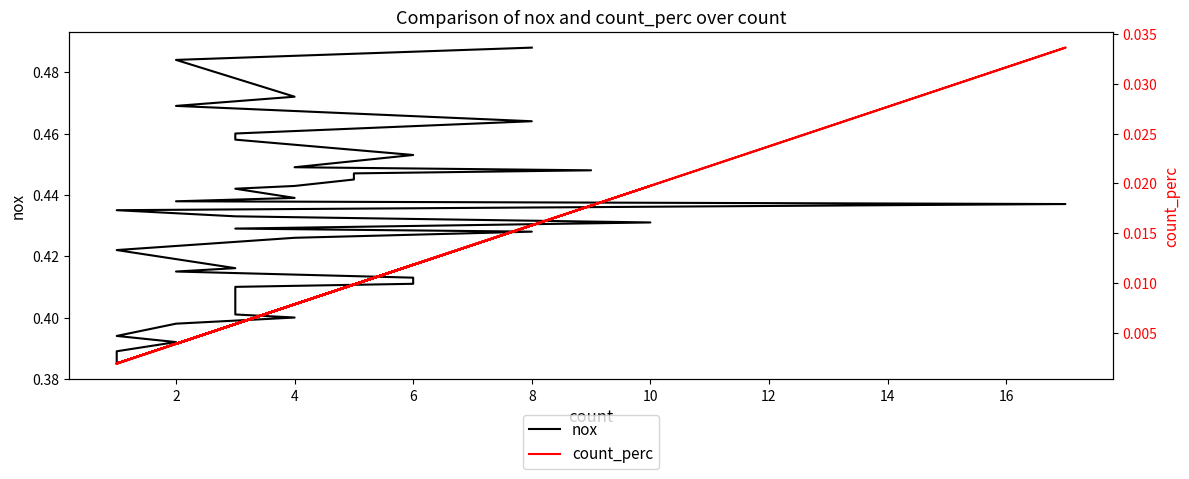

Reading right to left, list all the values displayed in this chart.

nox: 0.5	0.5	0.5	0.5	0.5	0.5	0.5	0.5	0.4	0.4	0.4	0.4	0.4	0.4	0.4	0.4	0.4	0.4	0.4	0.4	0.4	0.4	0.4	0.4	0.4	0.4	0.4	0.4	0.4	0.4	0.4	0.4	0.4	0.4	0.4	0.4	0.4	0.4	0.4	0.4
count_perc: 0.0	0.0	0.0	0.0	0.0	0.0	0.0	0.0	0.0	0.0	0.0	0.0	0.0	0.0	0.0	0.0	0.0	0.0	0.0	0.0	0.0	0.0	0.0	0.0	0.0	0.0	0.0	0.0	0.0	0.0	0.0	0.0	0.0	0.0	0.0	0.0	0.0	0.0	0.0	0.0